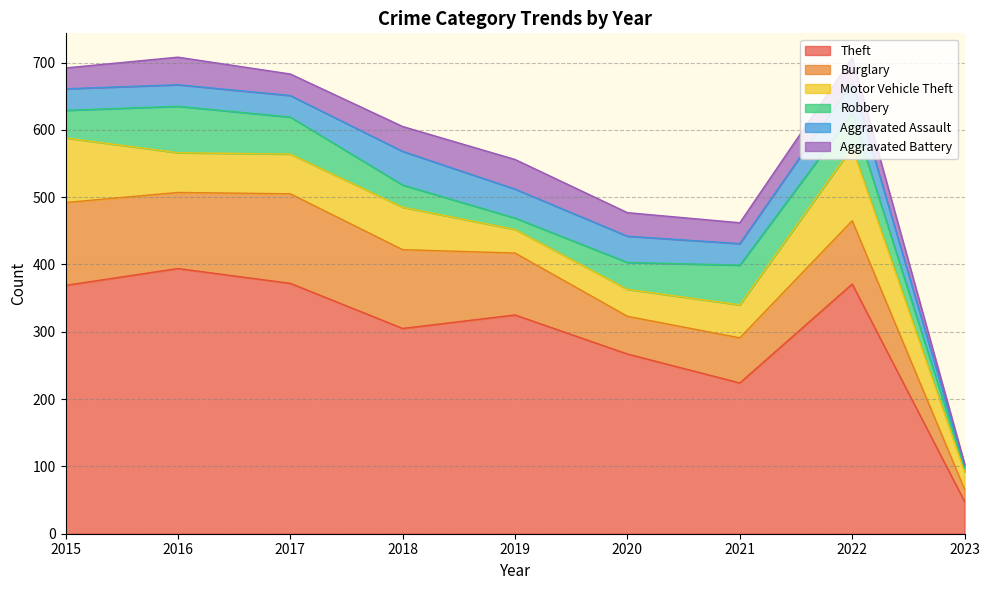

How many values in the Motor Vehicle Theft series exceed 59?

3